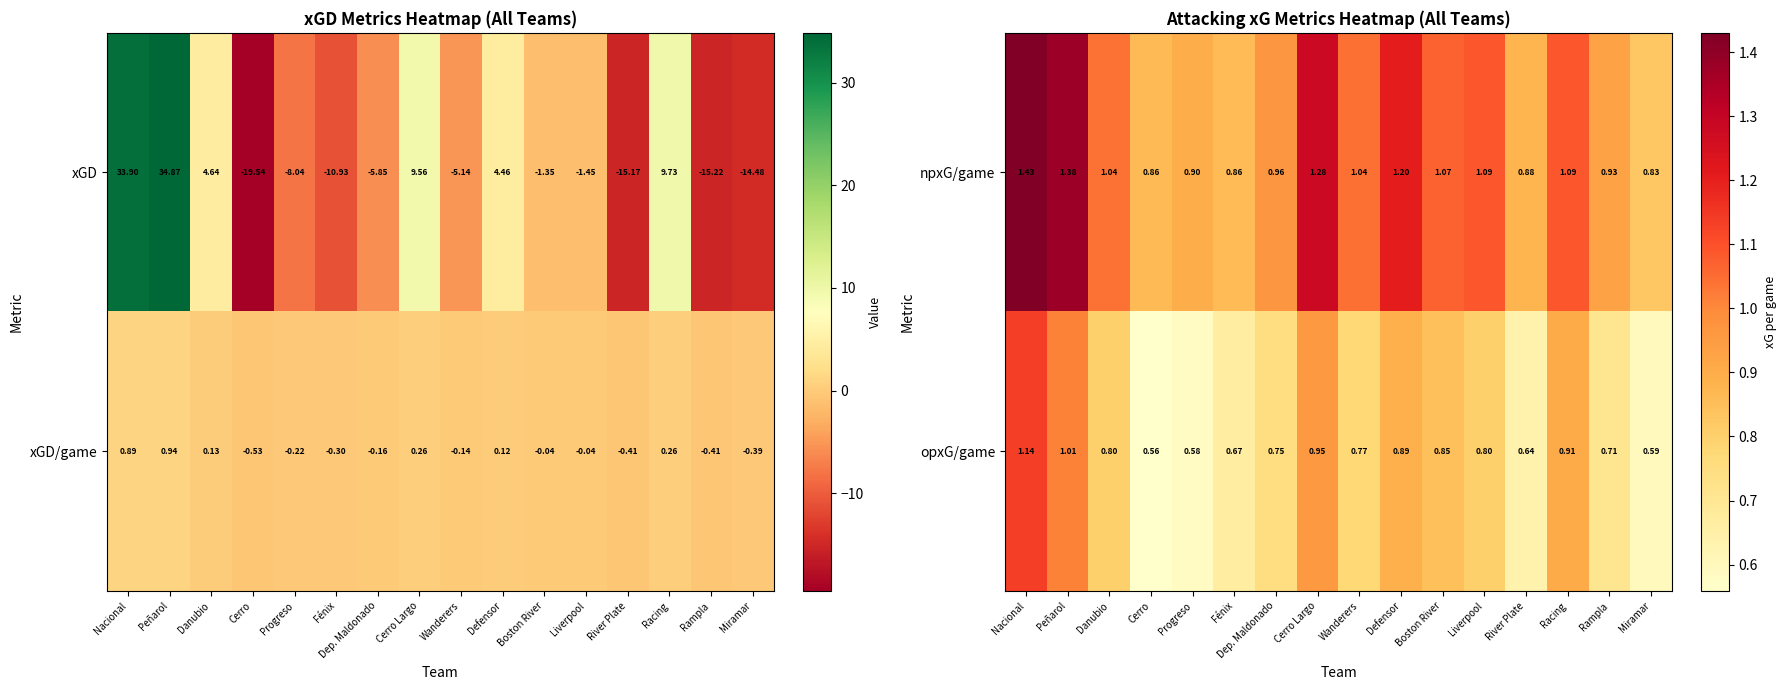

At which label does opxG/game reach its minimum?

Cerro